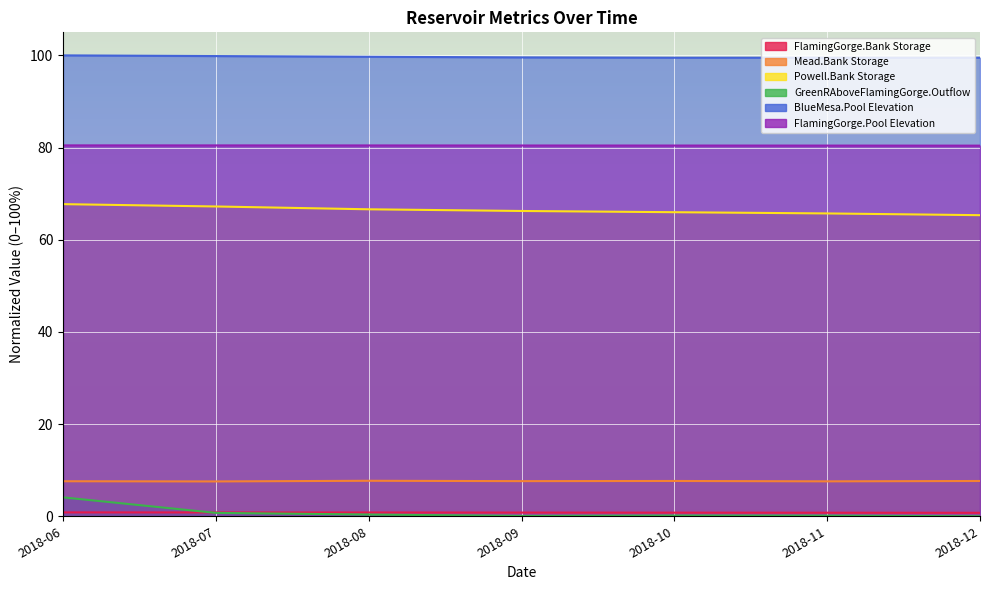

What is the sum of the GreenRAboveFlamingGorge.Outflow values at 2018-09 and 2018-08?

0.4